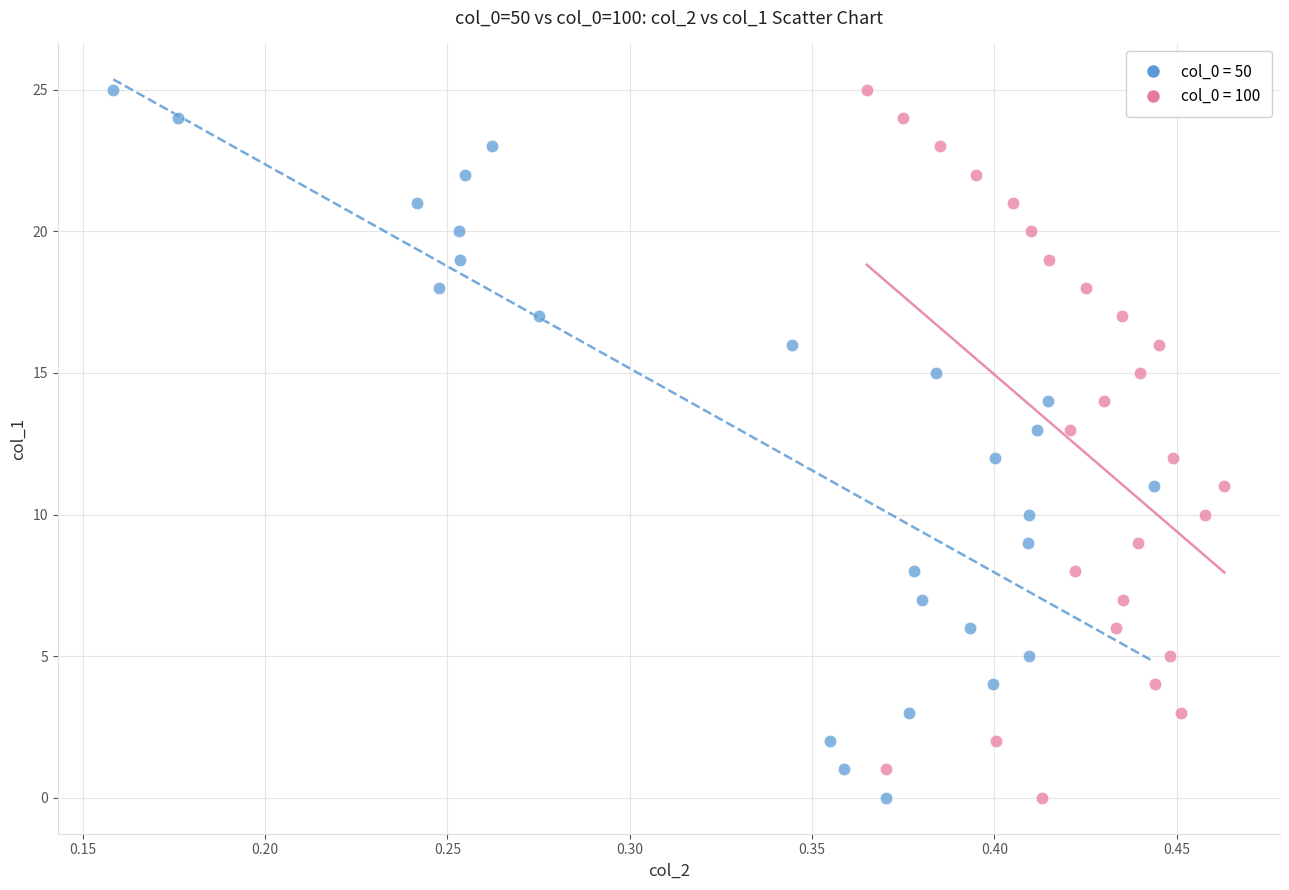

What are all the series names shown in the legend?

col_0 = 50, col_0 = 100